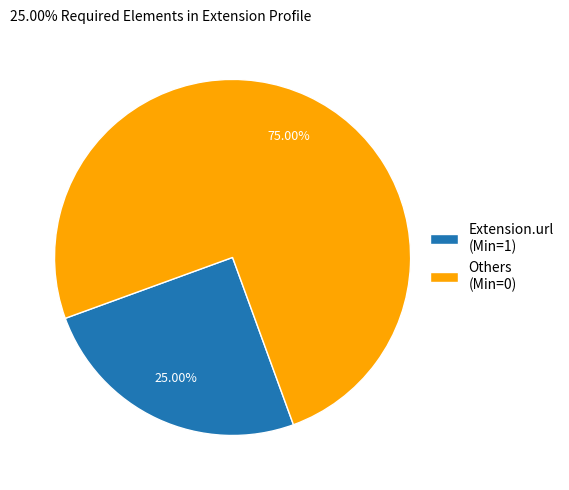

What is the majority slice?

Others (Min=0)